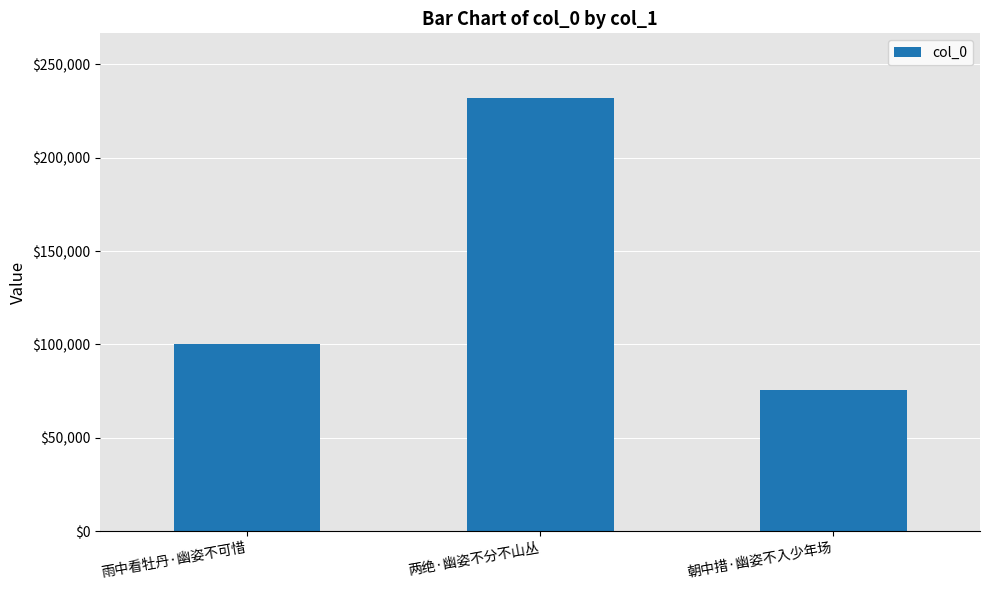

Which label corresponds to the smallest value in the chart?

朝中措·幽姿不入少年场